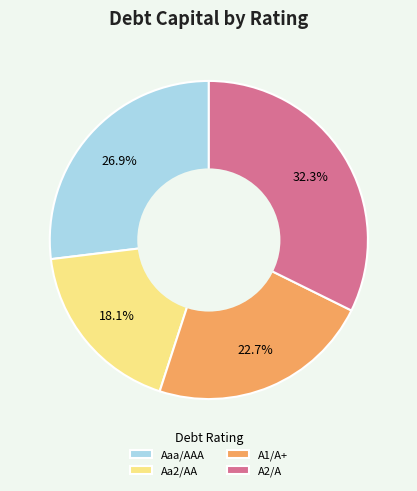

Between A1/A+ and Aaa/AAA, which is larger?

Aaa/AAA